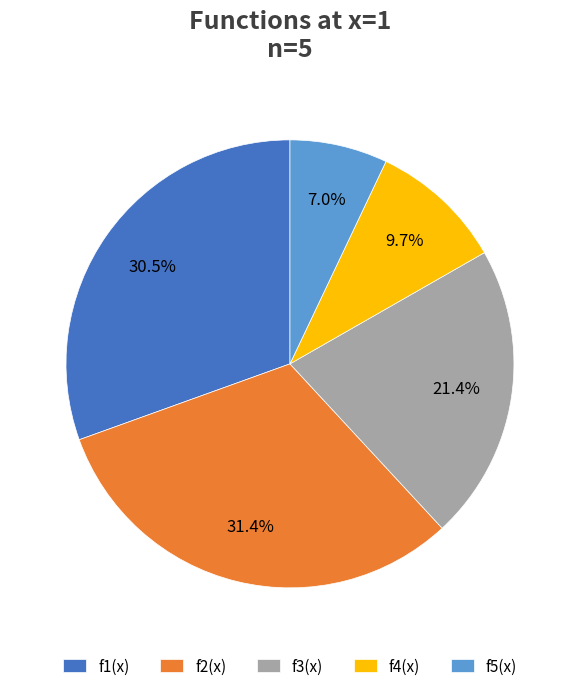

Which slice is the smallest?

f5(x)